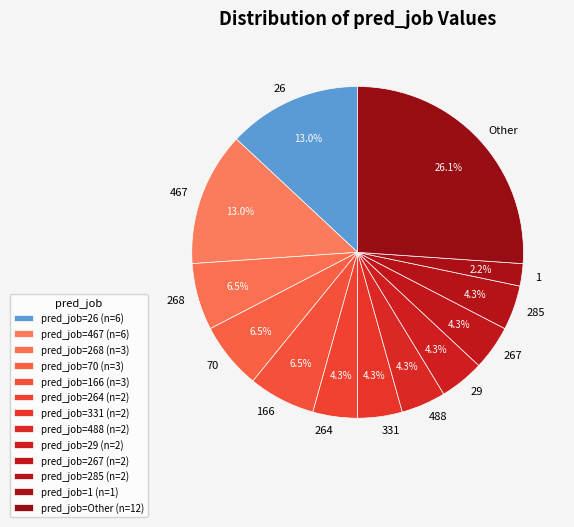

Does 1 account for over 50% of the chart?

No